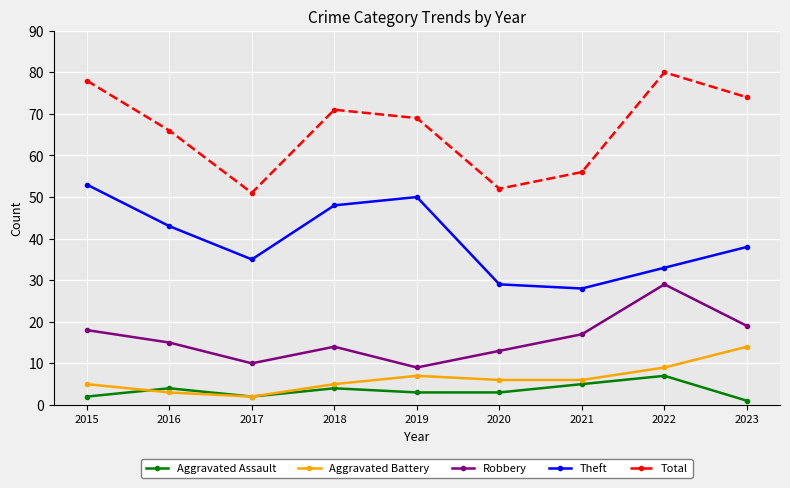

True or false: Robbery has a value of 17 at 2021.

True